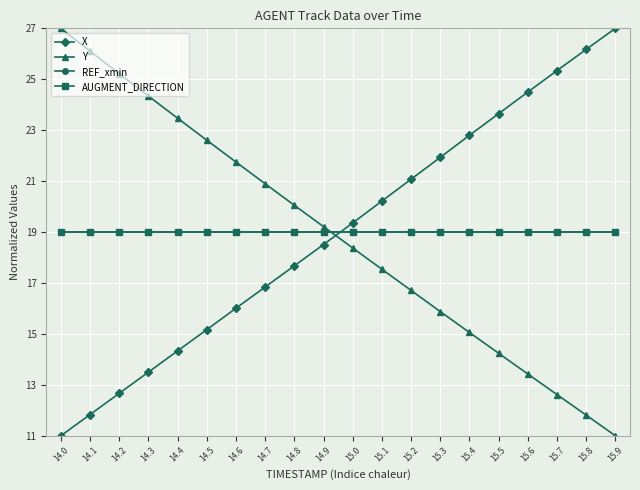

Reading left to right, transcribe all the data shown in this chart.

X: 11.0	11.8	12.7	13.5	14.3	15.2	16.0	16.8	17.7	18.5	19.4	20.2	21.1	21.9	22.8	23.6	24.5	25.3	26.2	27.0
Y: 27.0	26.1	25.2	24.3	23.5	22.6	21.7	20.9	20.1	19.2	18.4	17.5	16.7	15.9	15.1	14.2	13.4	12.6	11.8	11.0
REF_xmin: 19.0	19.0	19.0	19.0	19.0	19.0	19.0	19.0	19.0	19.0	19.0	19.0	19.0	19.0	19.0	19.0	19.0	19.0	19.0	19.0
AUGMENT_DIRECTION: 19.0	19.0	19.0	19.0	19.0	19.0	19.0	19.0	19.0	19.0	19.0	19.0	19.0	19.0	19.0	19.0	19.0	19.0	19.0	19.0